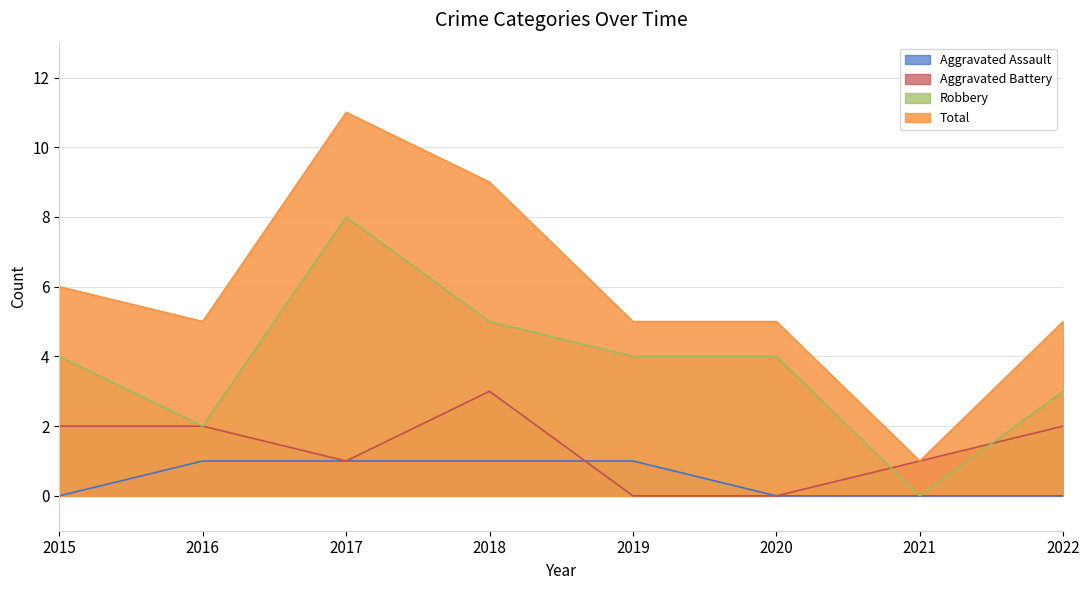

In Aggravated Battery, how many points are lower than both neighbors (excluding endpoints)?

1